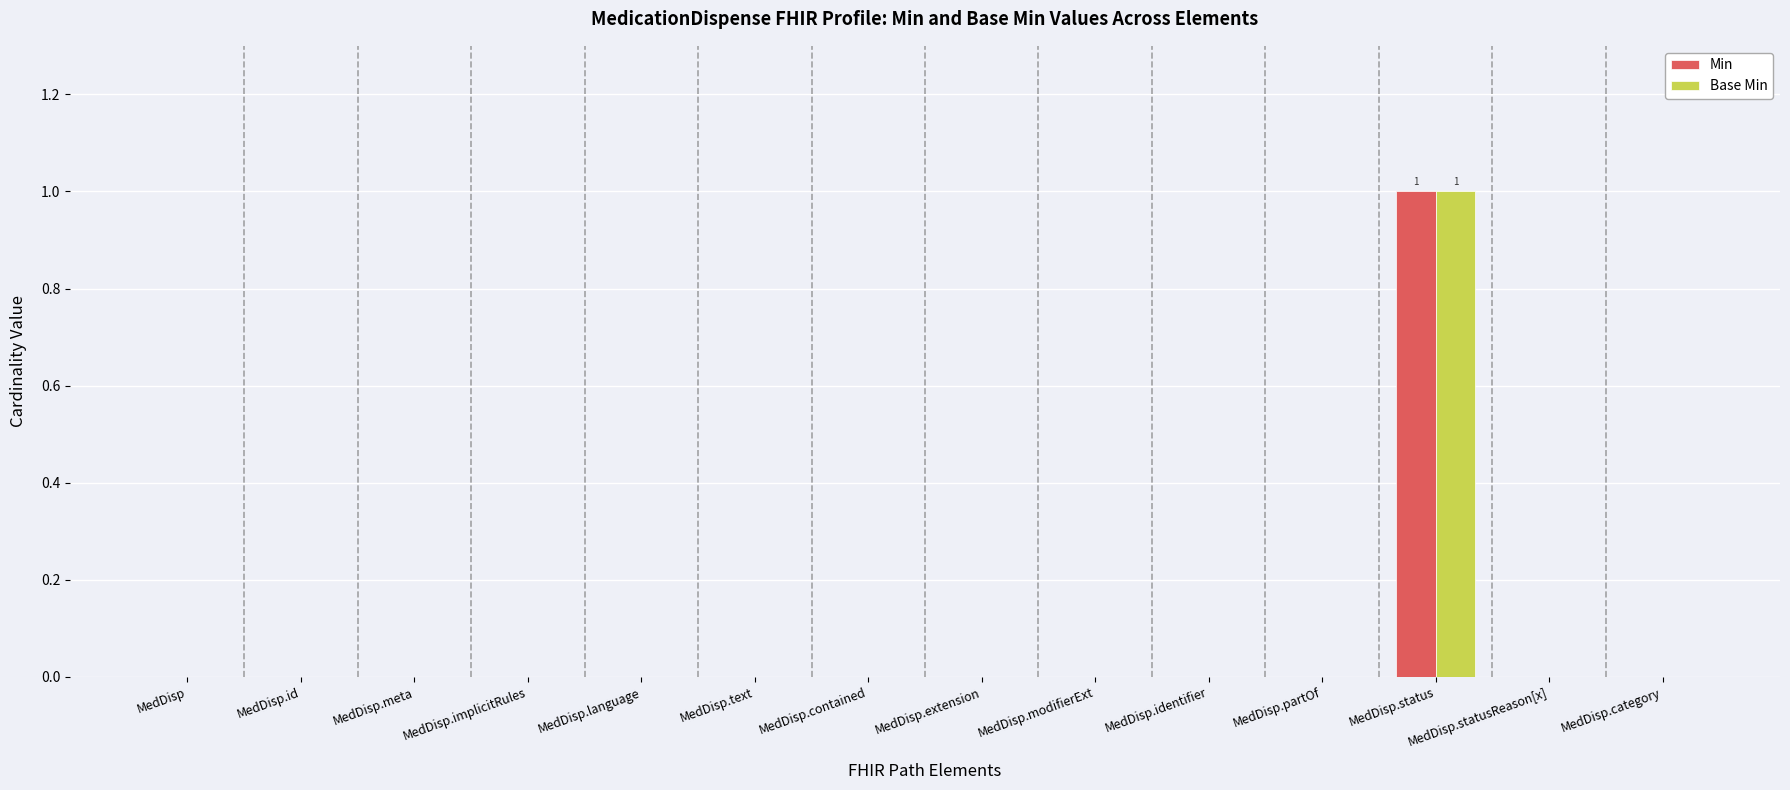

Which category has the highest value in the Min series?

MedDisp.status